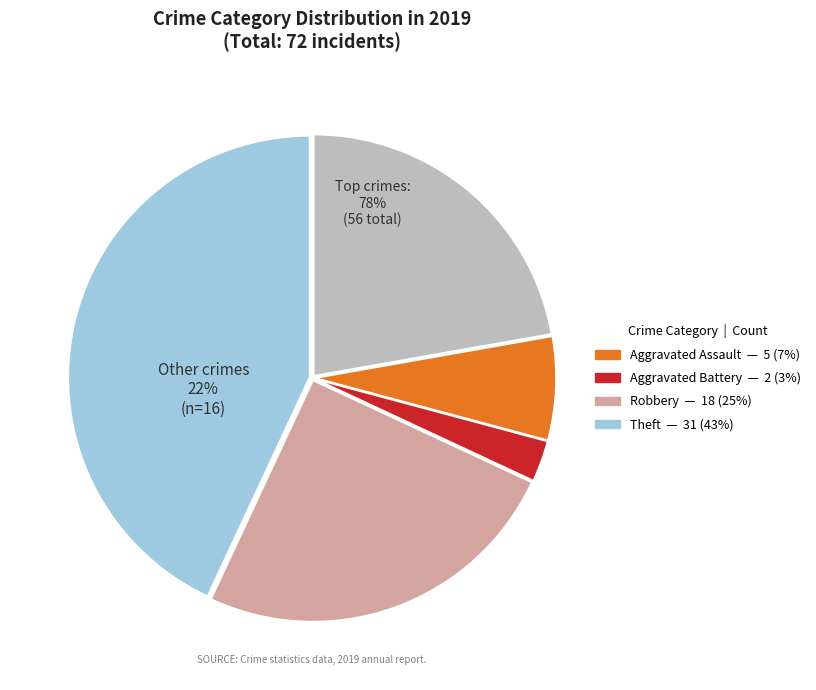

True or false: Robbery accounts for 27% of the total.

False